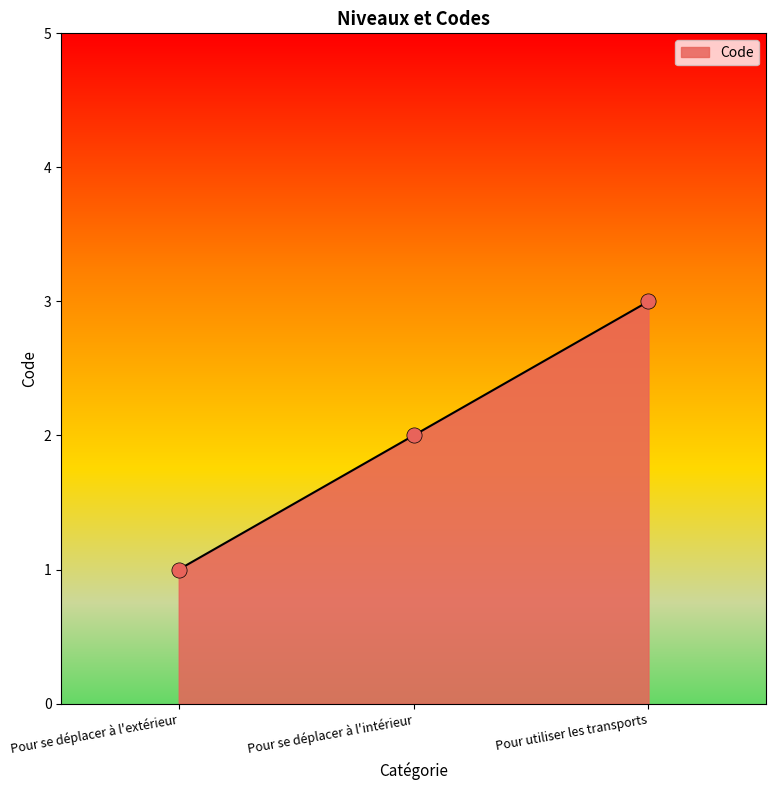

What is the ratio of the value at Pour utiliser les transports to the value at Pour se déplacer à l'extérieur?

3.0